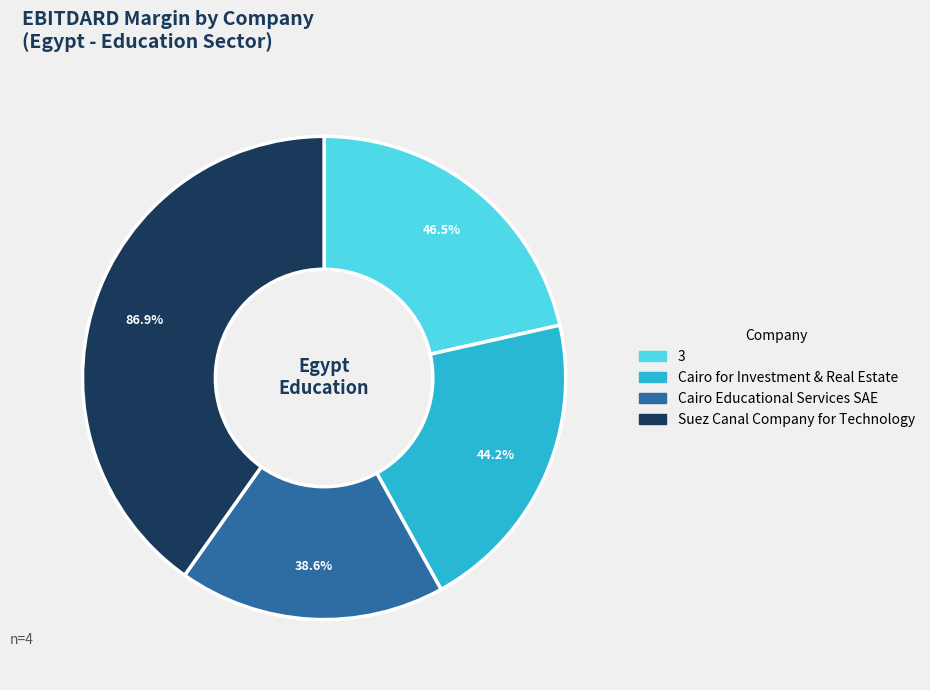

Is the sum of 3 and Cairo for Investment & Real Estate greater than half?

No